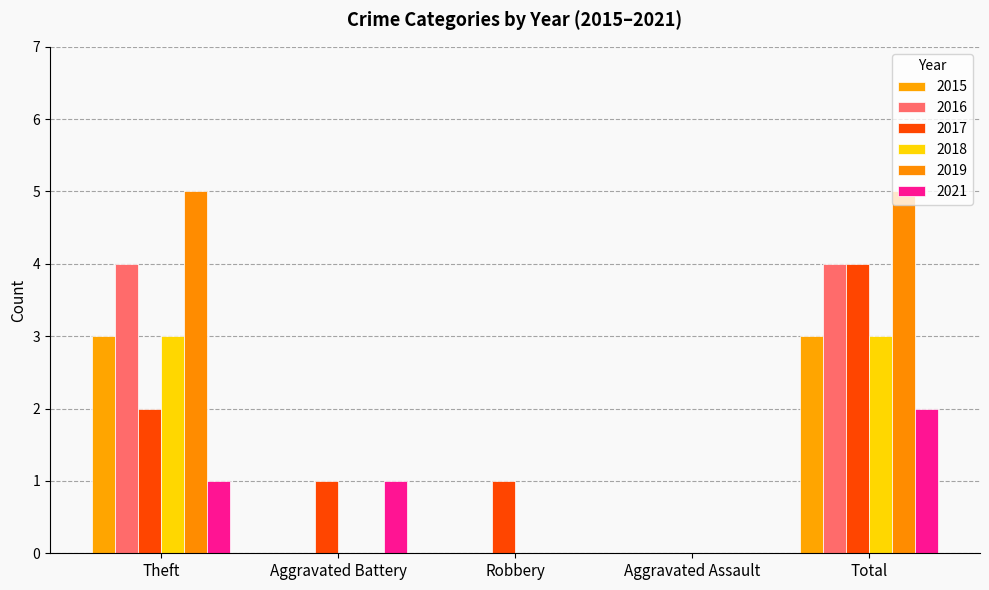

What are all the series names shown in the legend?

2015, 2016, 2017, 2018, 2019, 2021